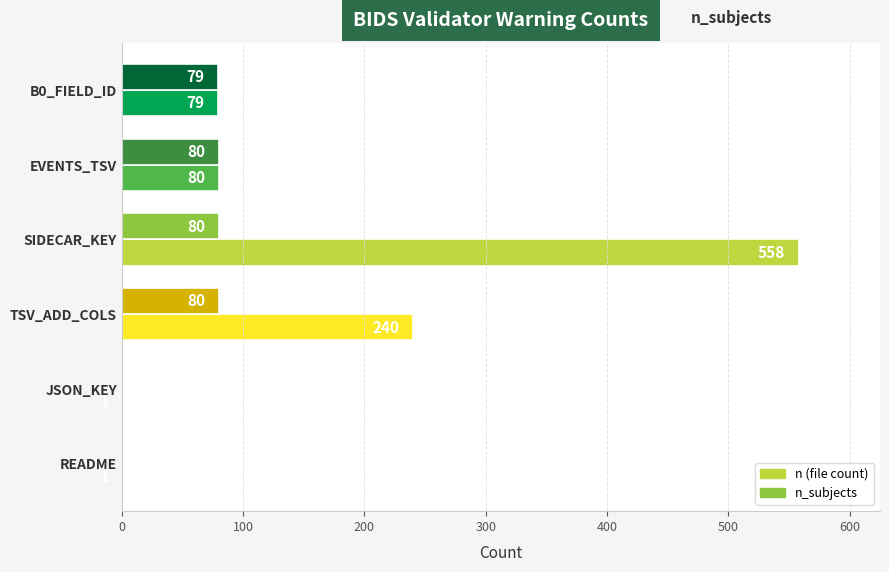

At which category does the chart reach its peak across all series?

SIDECAR_KEY